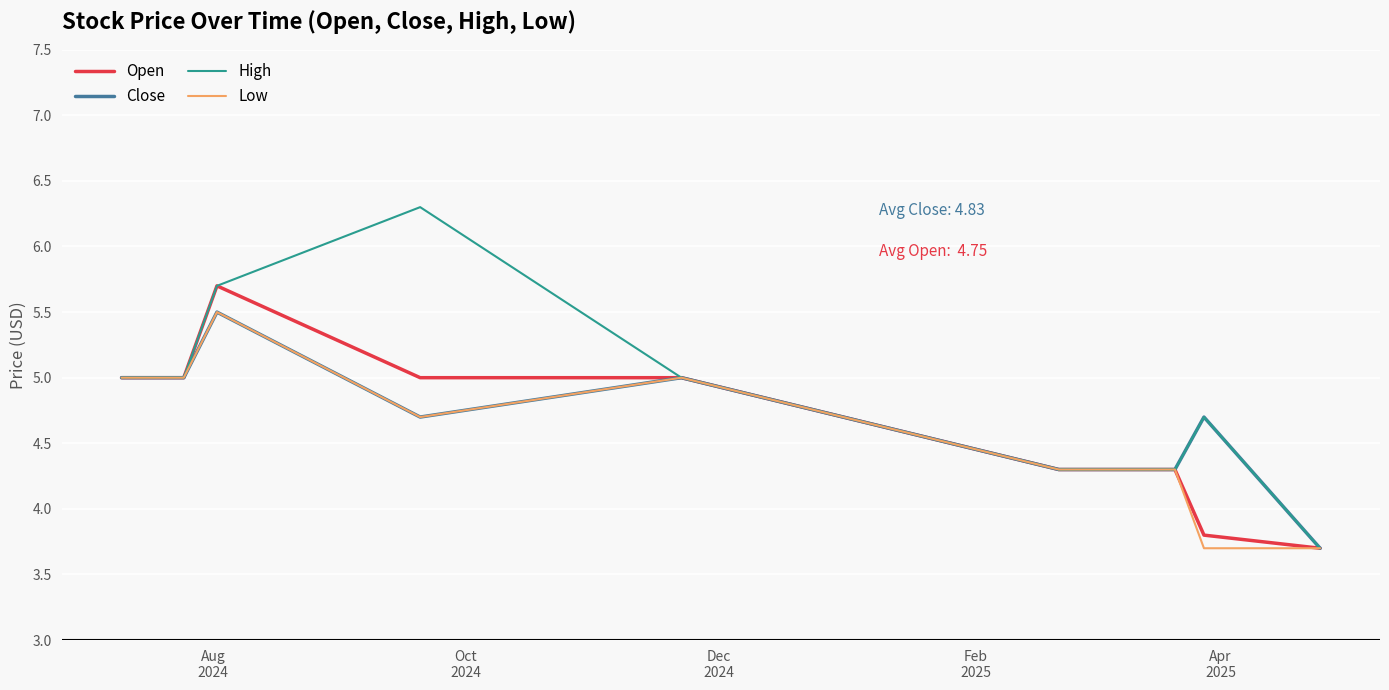

What is the lowest value of the Close series?

3.7